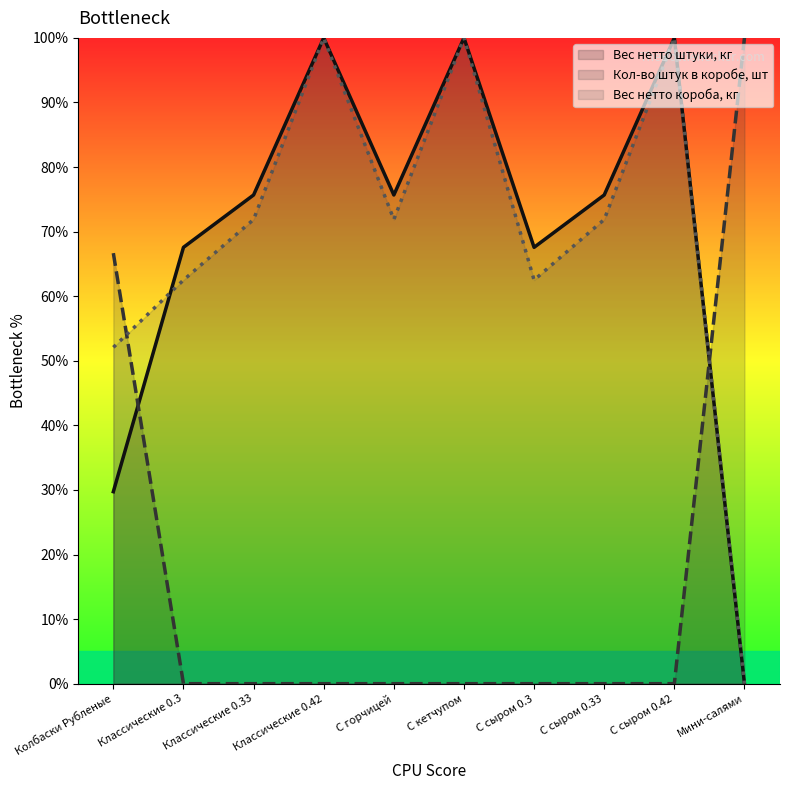

At which category does Вес нетто штуки, кг reach its first local valley?

С горчицей